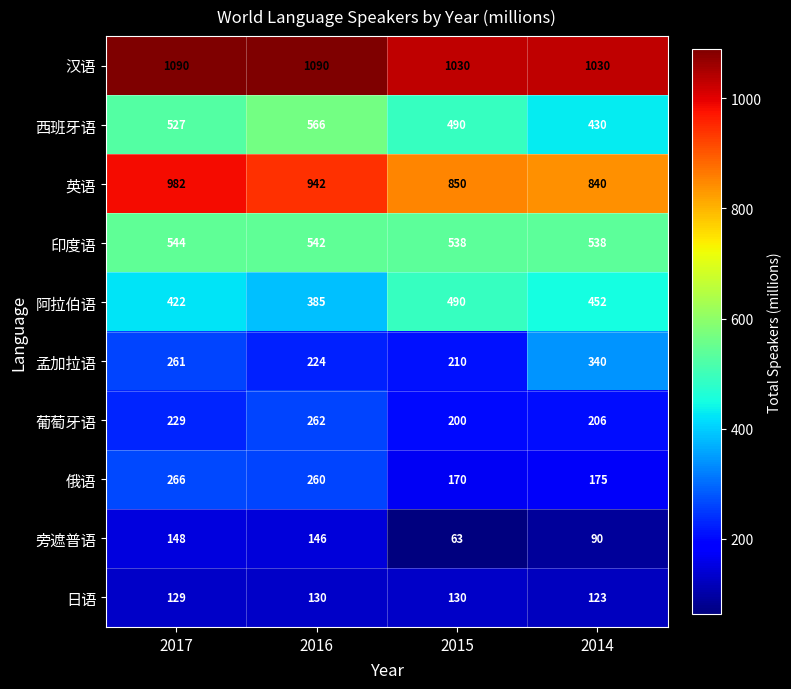

At which label is 俄语 closest to 218?

2016